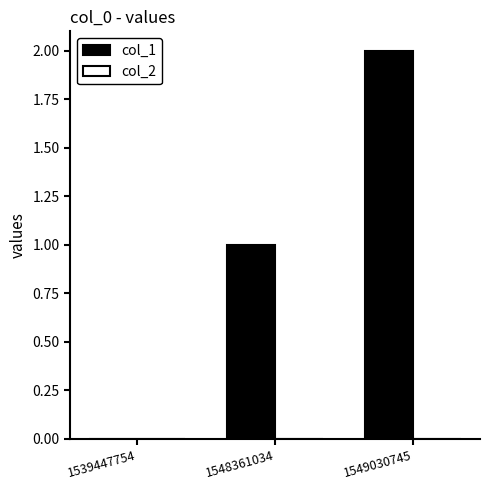

What is the change in value from 1539447754 to 1549030745?

+2